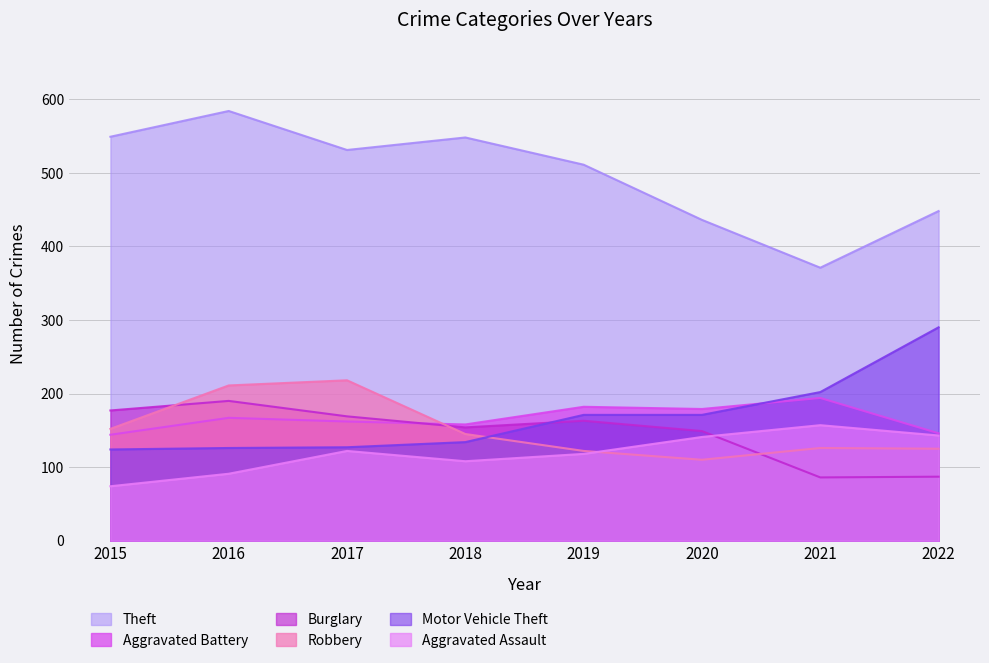

Which label corresponds to the largest value in the chart?

2016